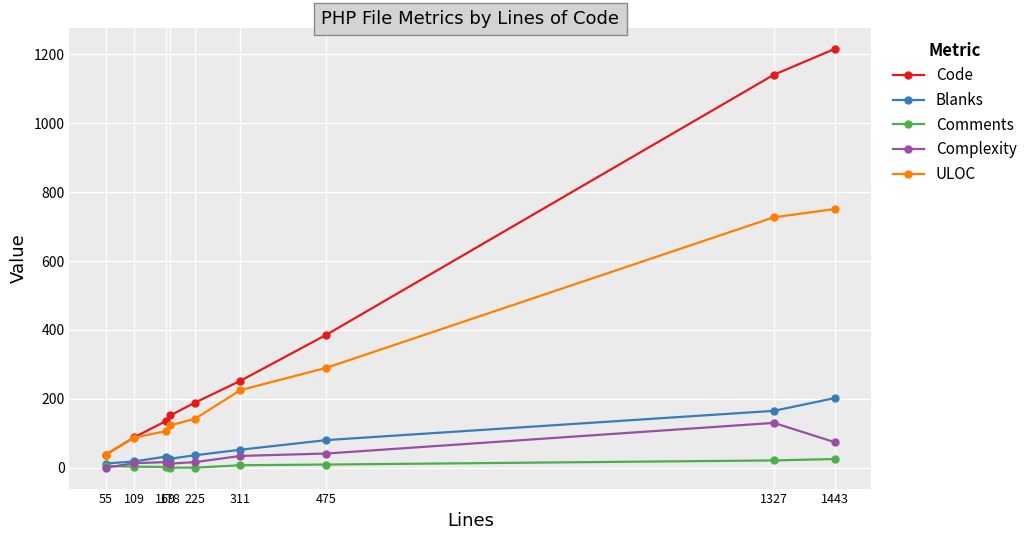

What value does the Comments series have at 475?

9